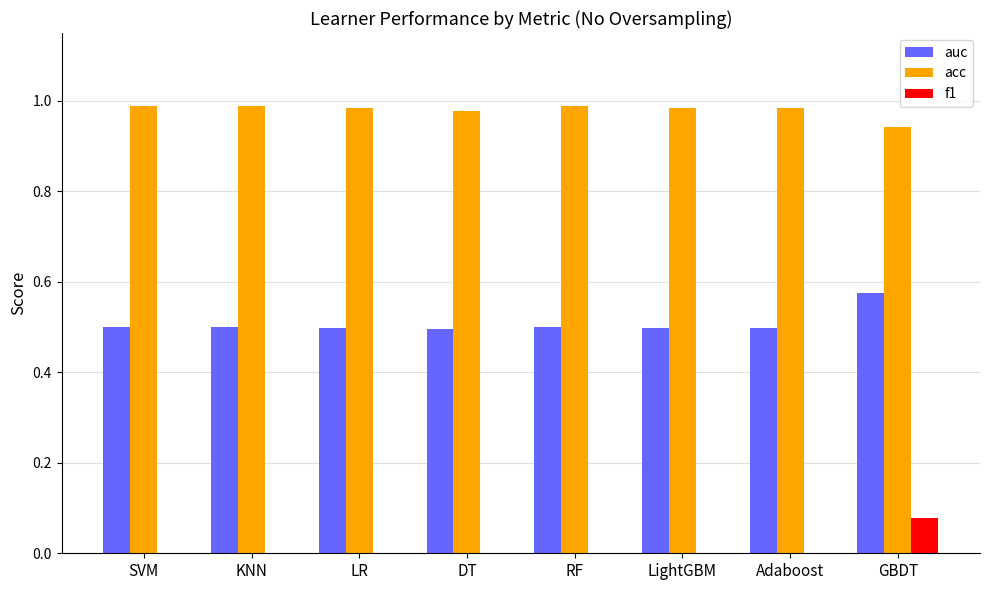

Which series has the largest total across all categories?

acc